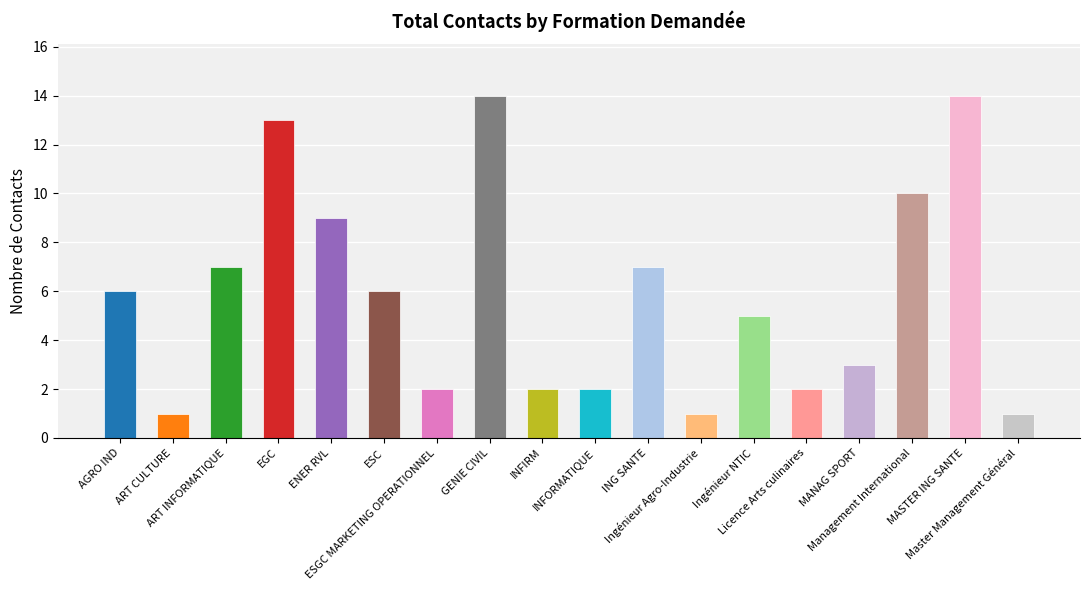

What is the label of the 17th bar from the right?

ART CULTURE